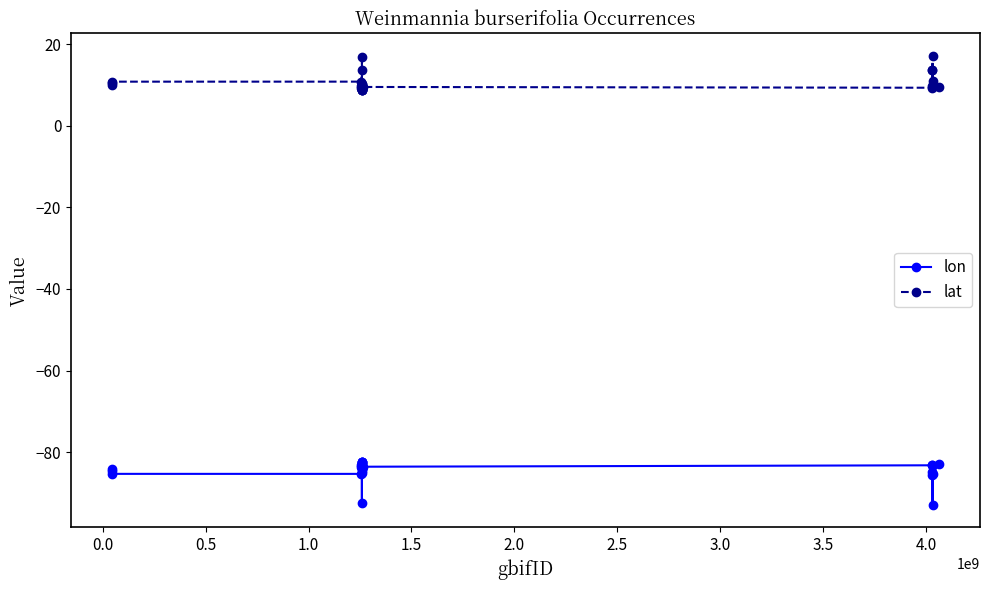

Does the chart display data point markers on the line(s)?

Yes